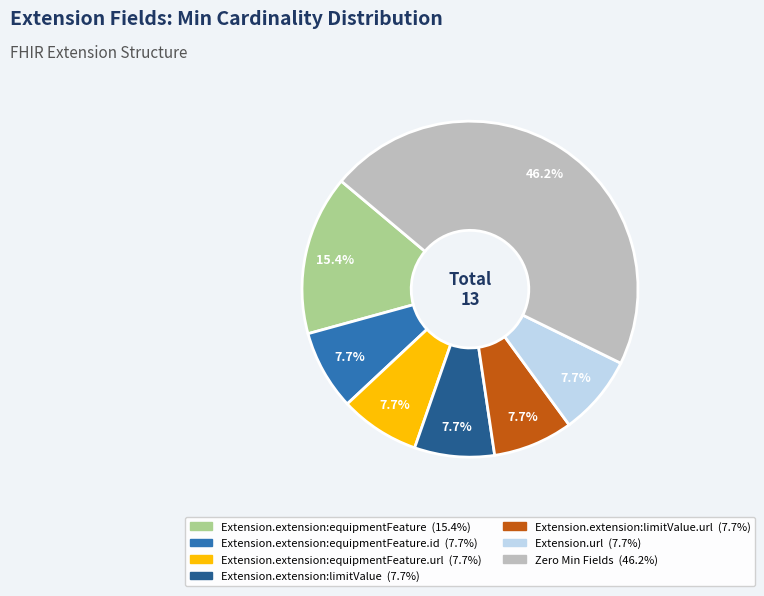

To the nearest percent, what is the difference between the largest and smallest slice percentages?

38%